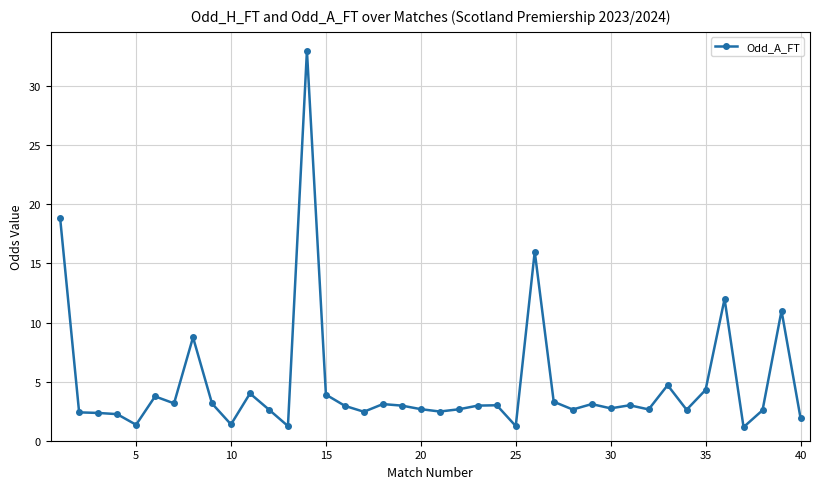

What is the maximum value shown in the chart?

33.0